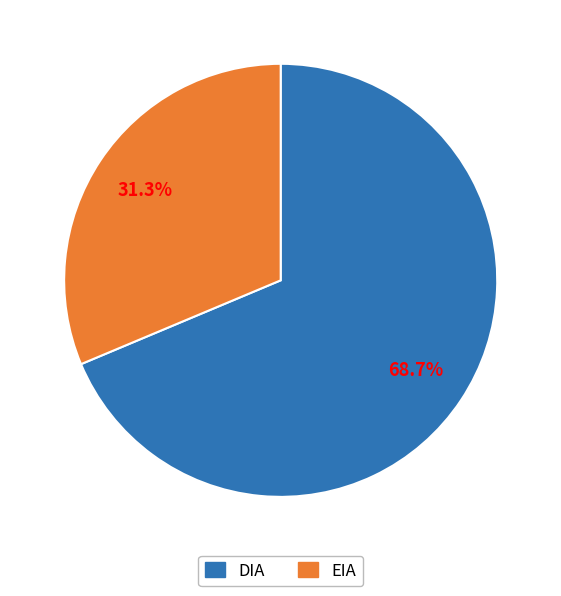

To the nearest percent, what is the difference between the EIA and DIA slice percentages?

37%